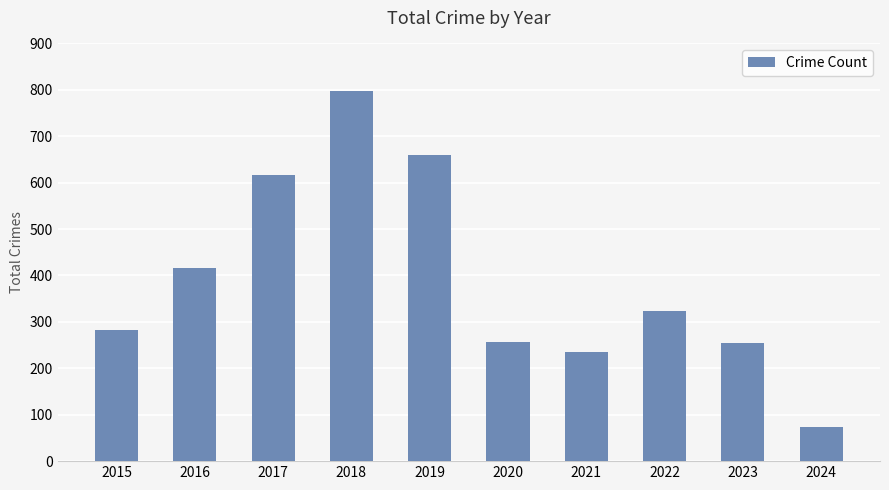

What is the maximum value shown in the chart?

797